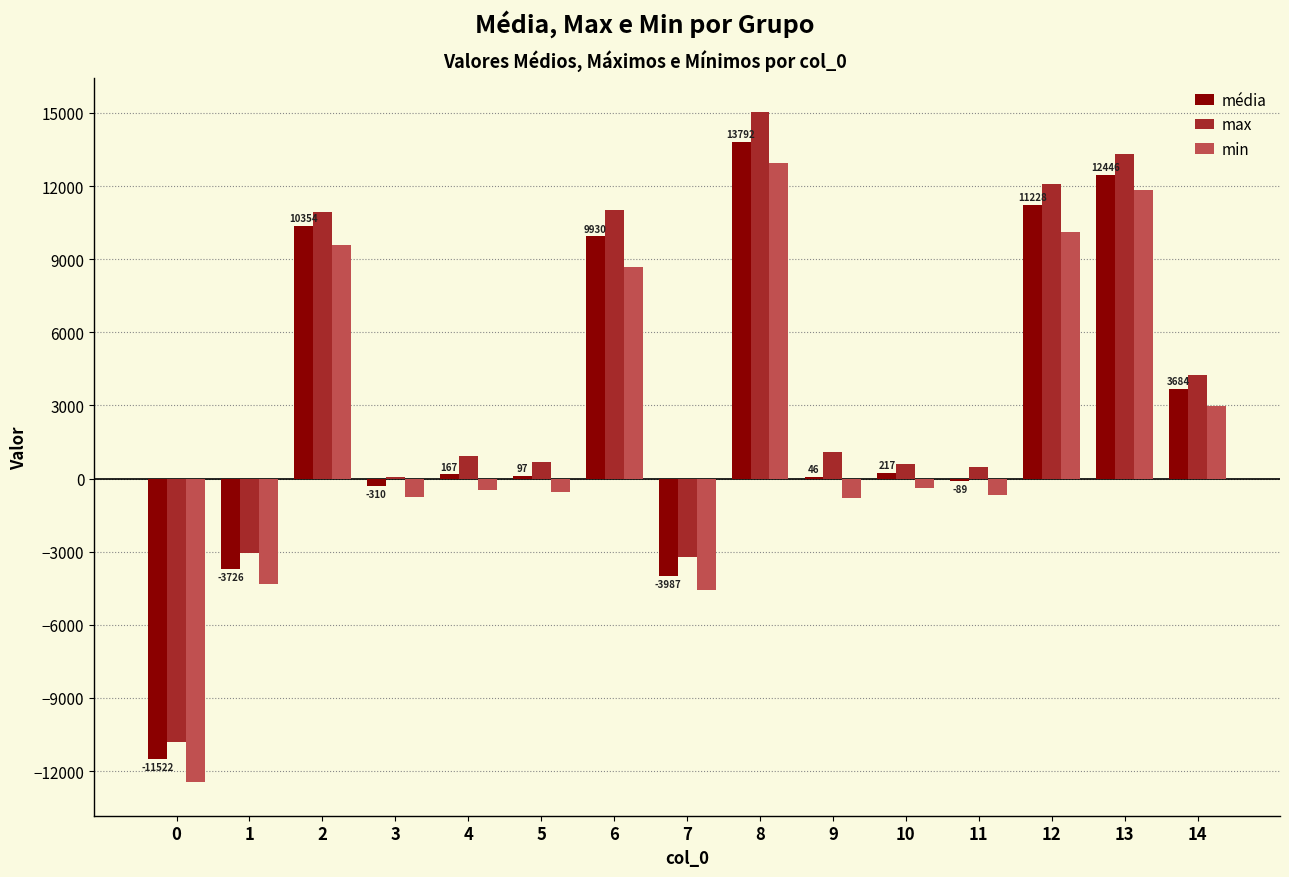

What is the greatest value displayed?

15056.0